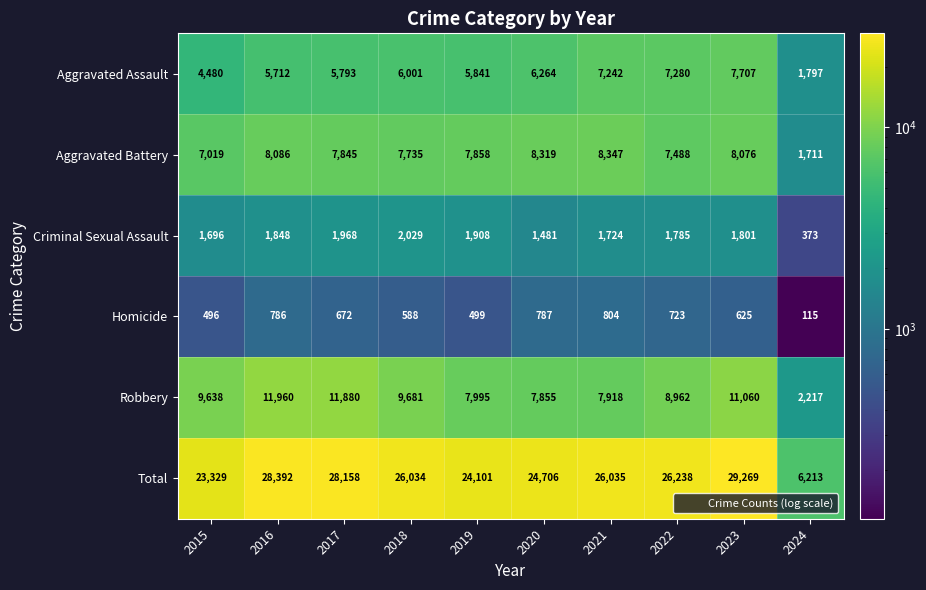

At which label is Total closest to 17741?

2015